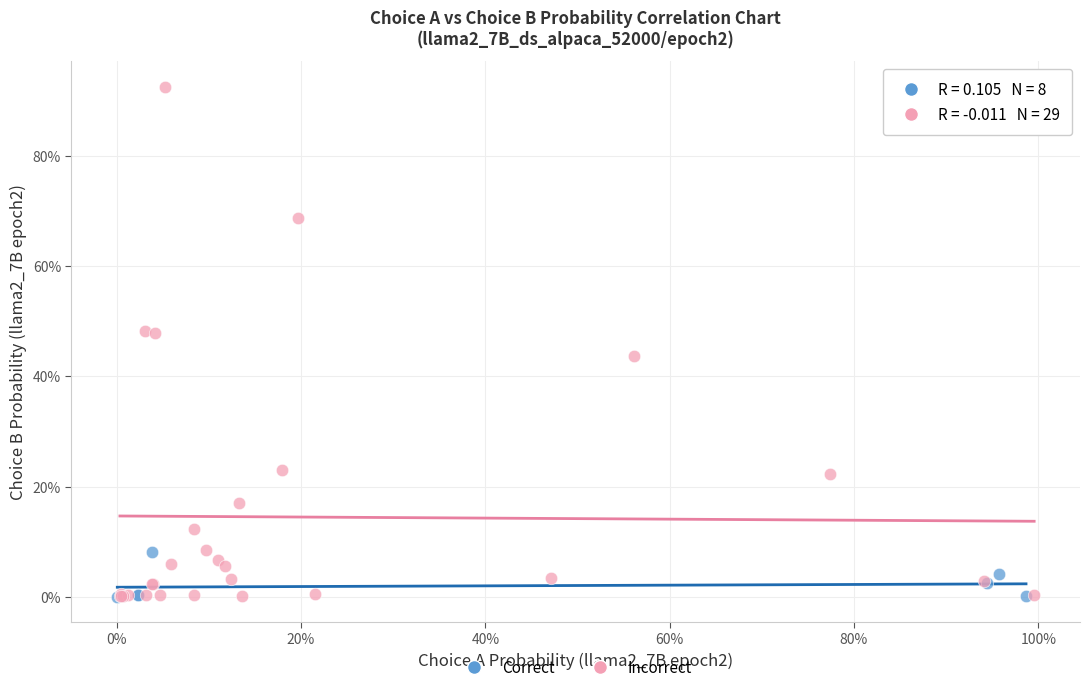

Which series reaches the maximum Y coordinate?

Incorrect